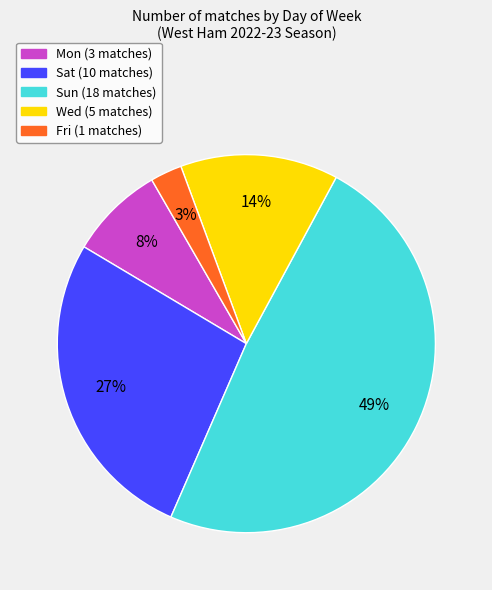

Which category has the smallest portion of the pie?

Fri